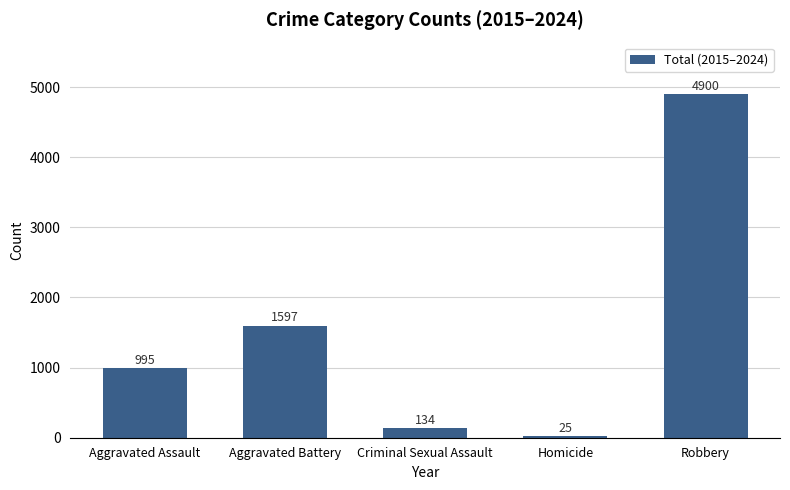

What is the greatest value displayed?

4900